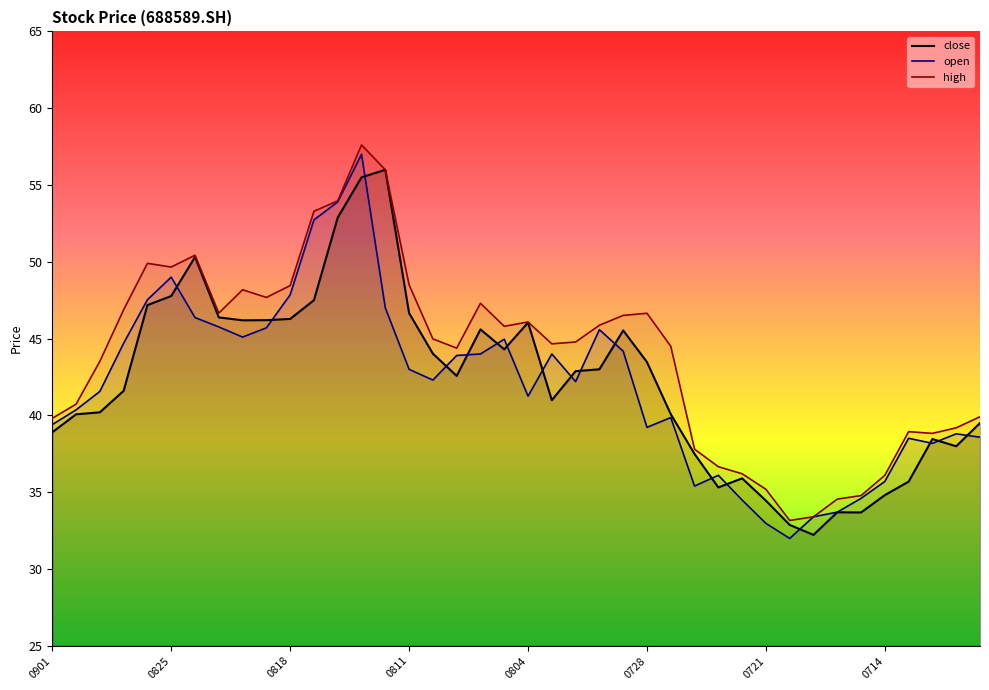

At which label does open reach its minimum?

20210720